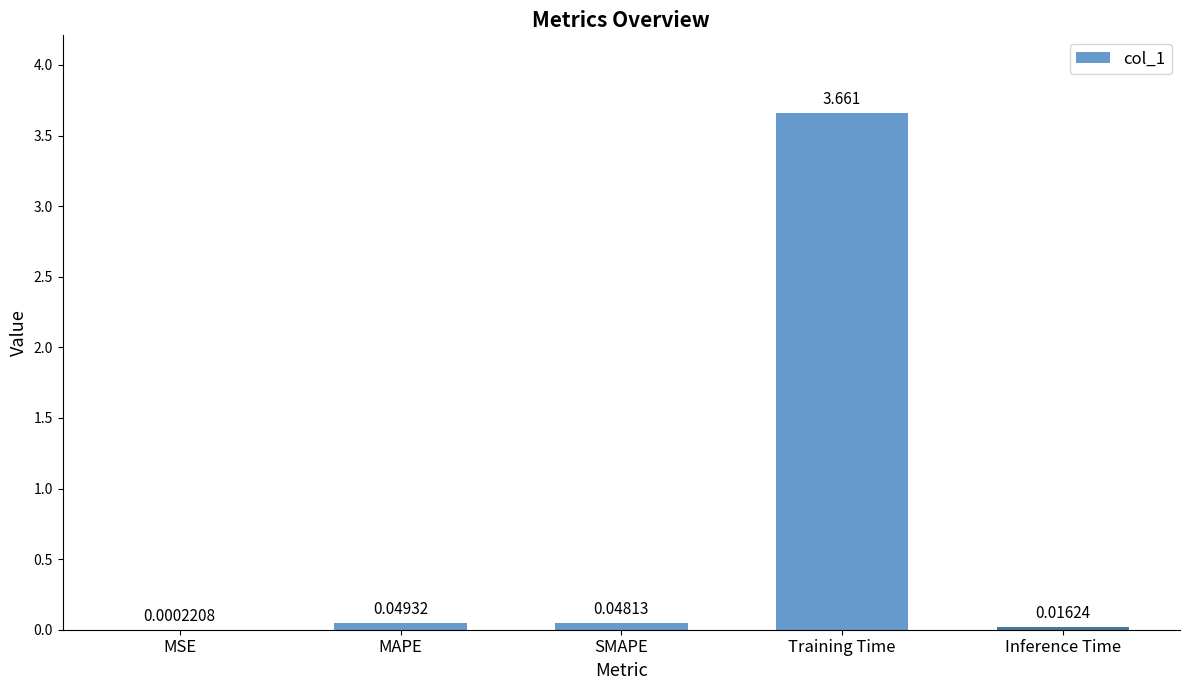

Are the bars horizontal?

No